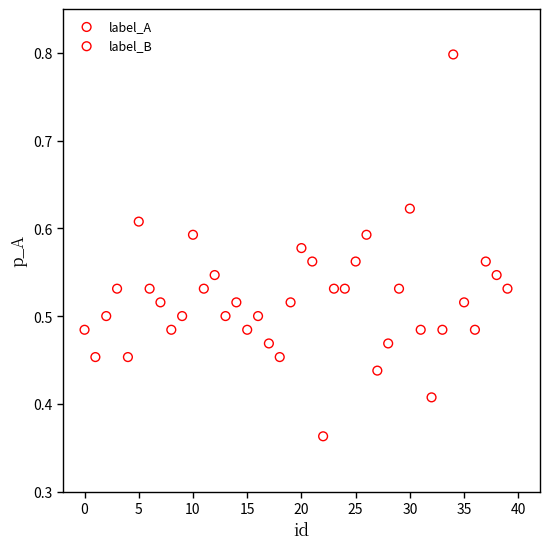

Which series has the largest Y range (max minus min)?

label_B